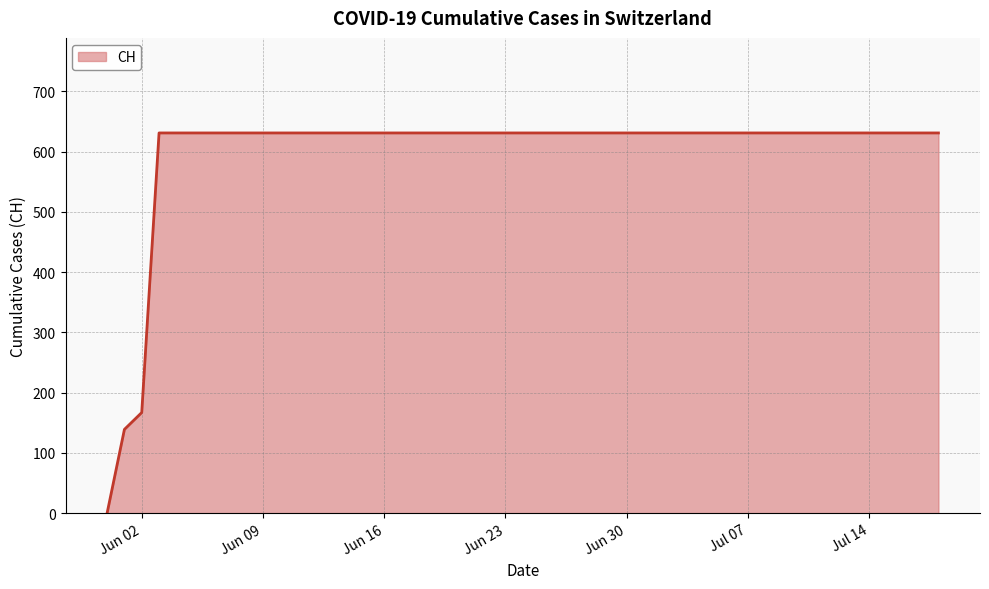

What is the difference between the maximum and minimum values?

631